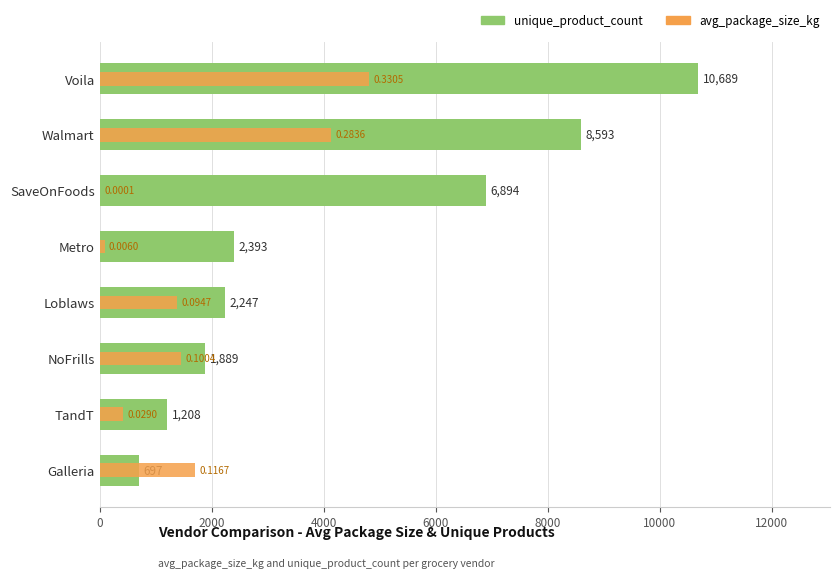

How many data points does each series have?

8